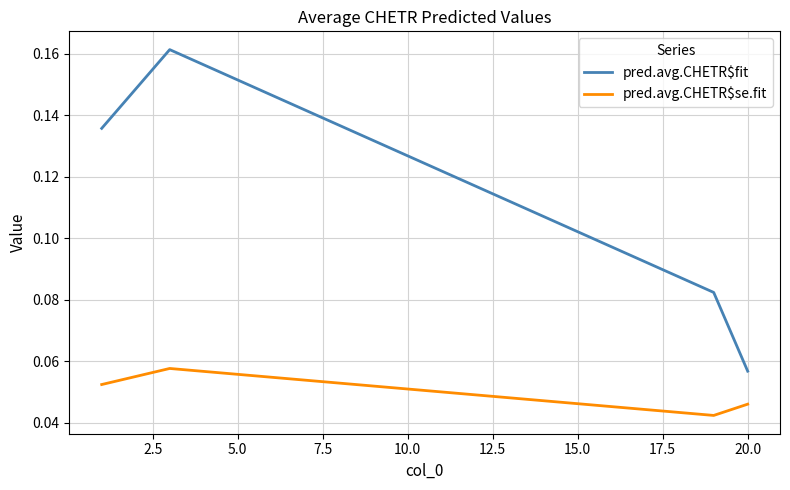

List the series in order of their peak value, highest first.

pred.avg.CHETR$fit, pred.avg.CHETR$se.fit